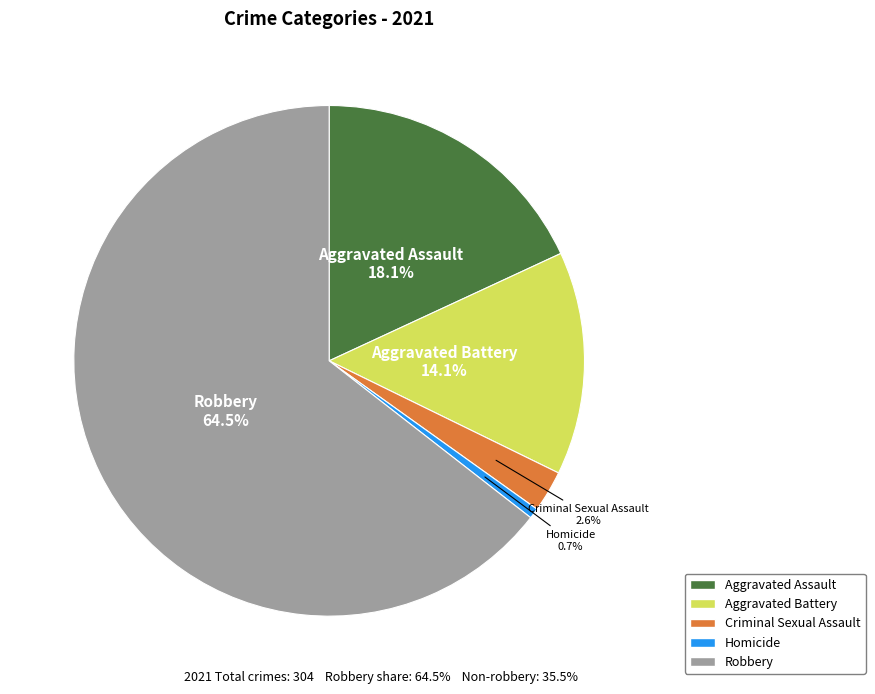

What is the smallest slice in the pie chart?

Homicide